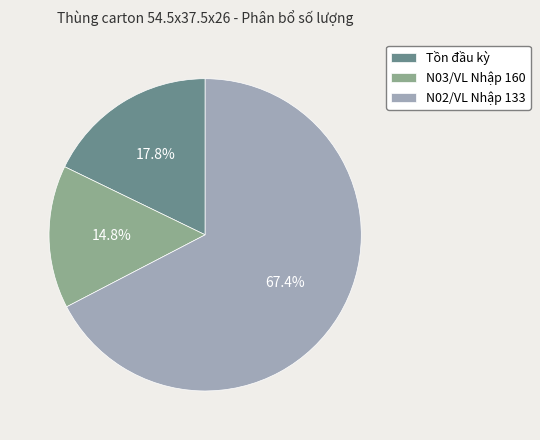

What is the majority slice?

N02/VL Nhập 133